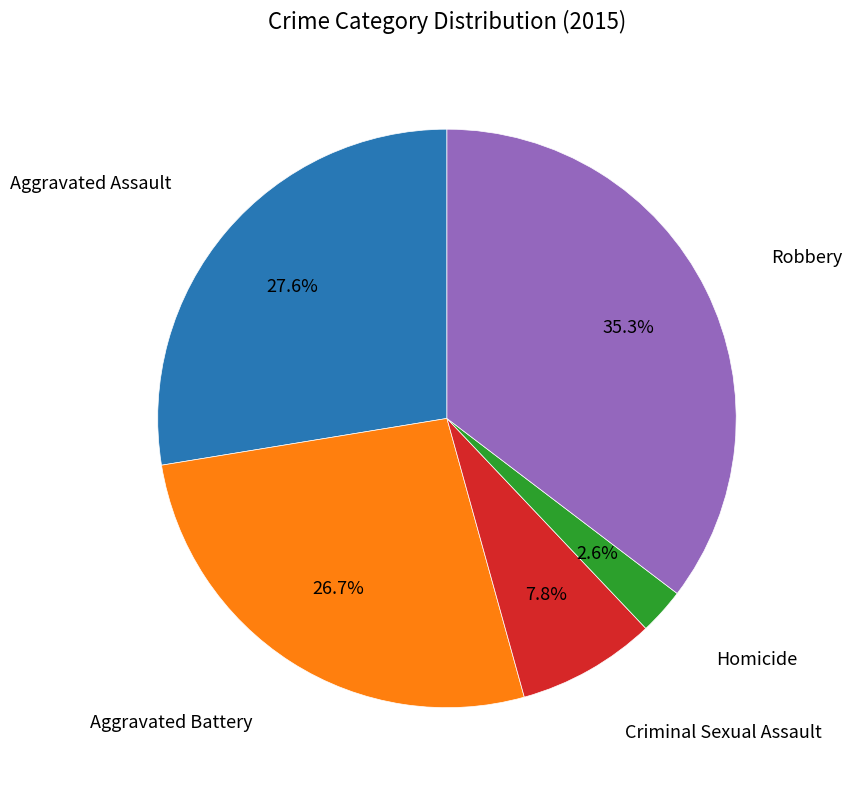

How many slices are in this pie chart?

5